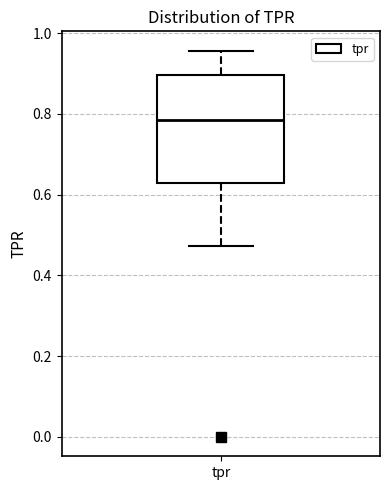

Read this box plot against the y-axis: the position of the median line, the range covered by the box, and the ends of both whiskers. The values are not printed on the chart, so give them approximately, as read against the axis.

median 0.78, box 0.62 to 0.90, whiskers 0.48 to 0.96